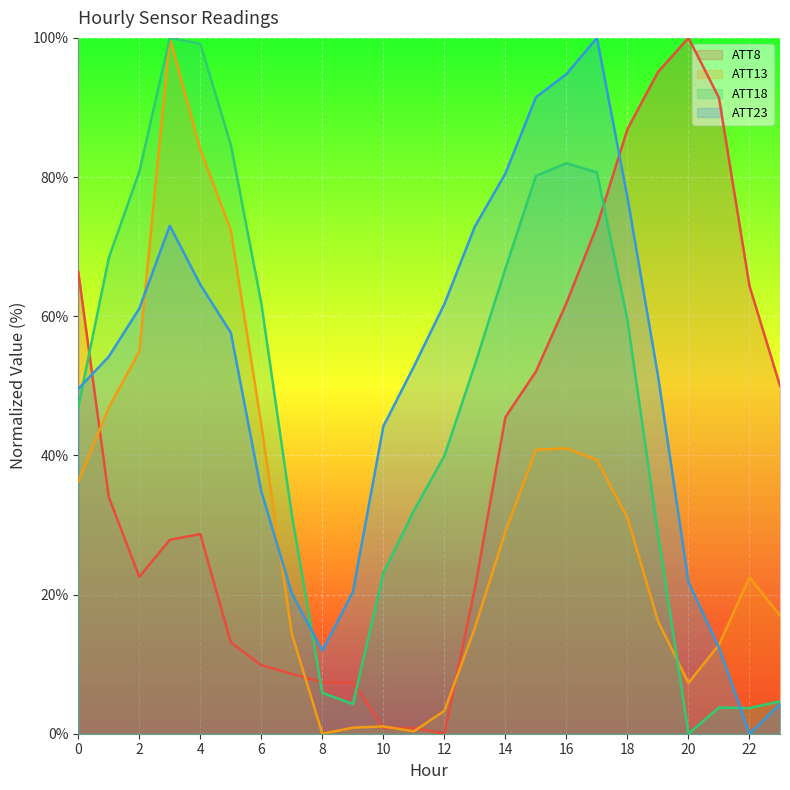

Which series has the largest range (max minus min)?

ATT8